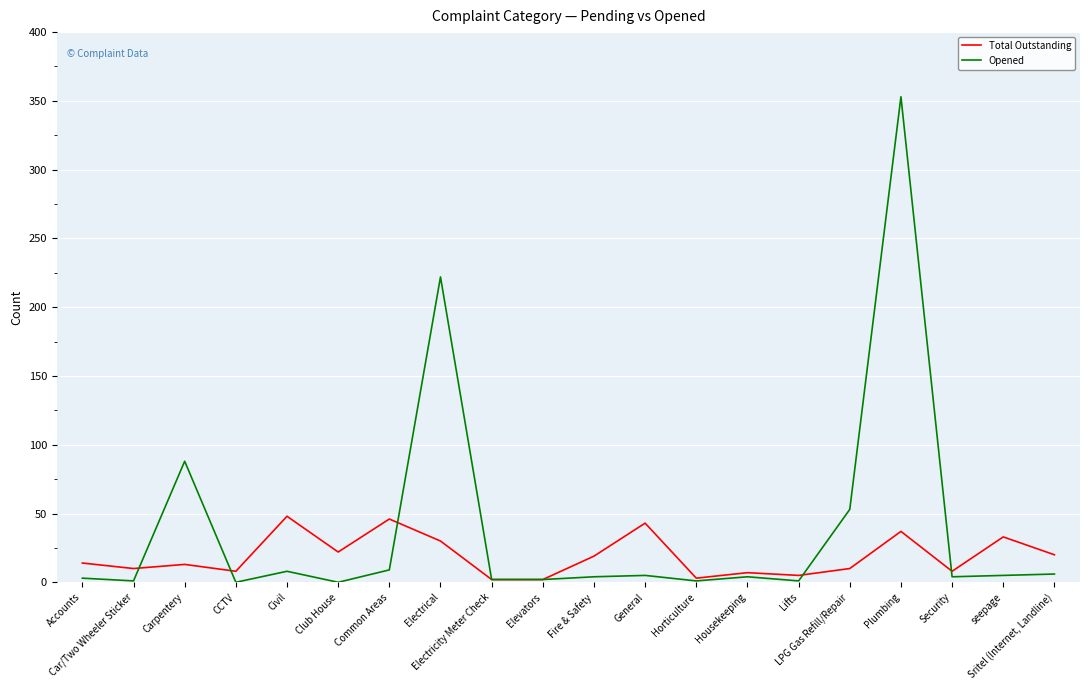

List the series in order of their peak value, lowest first.

Total Outstanding, Opened